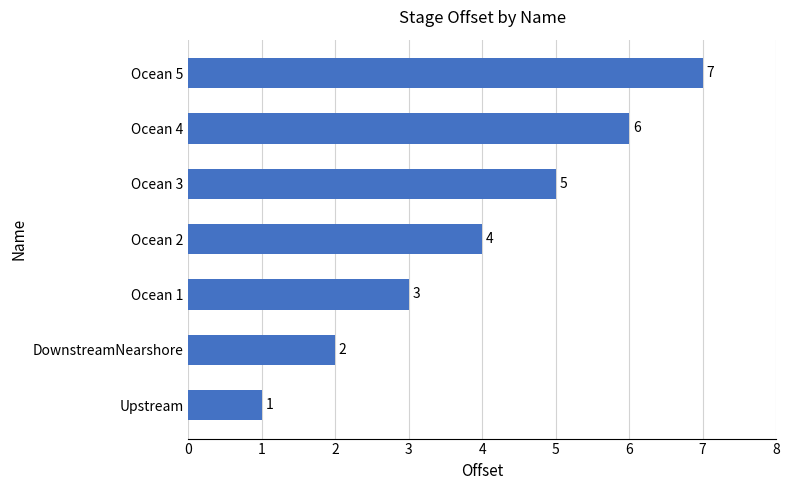

Which label corresponds to the smallest value in the chart?

Upstream